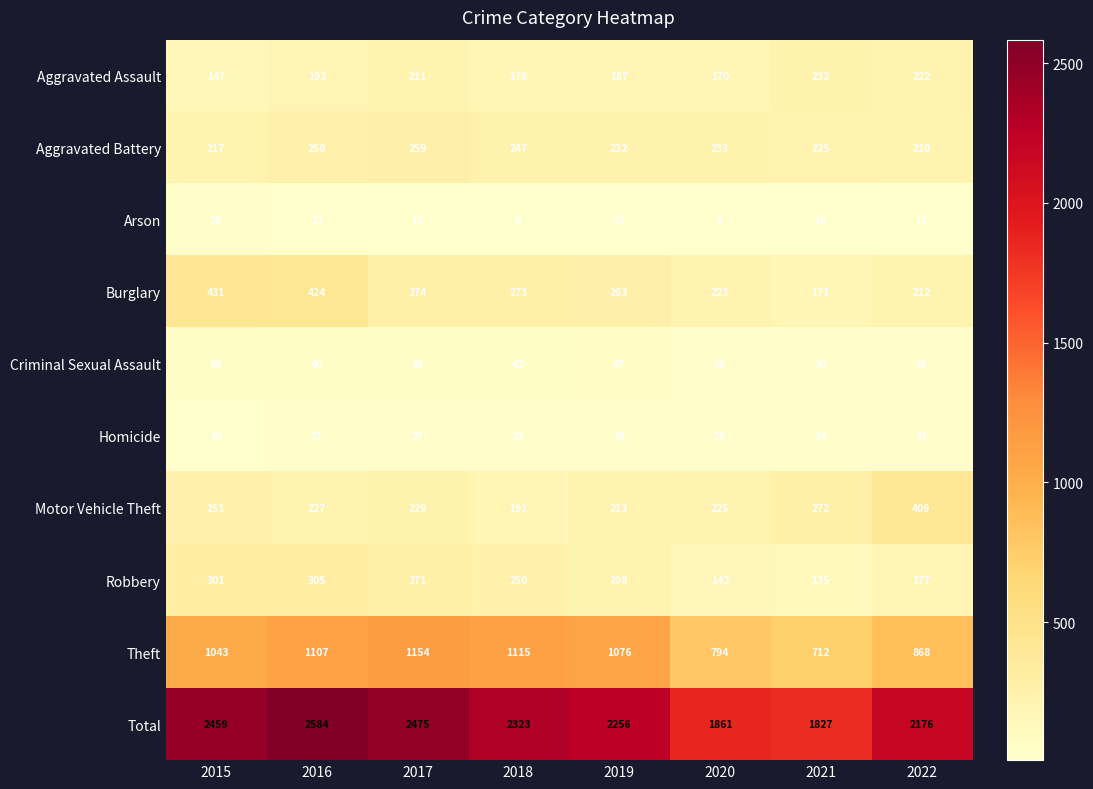

Which series changed the most between 2017 and 2019?

Total